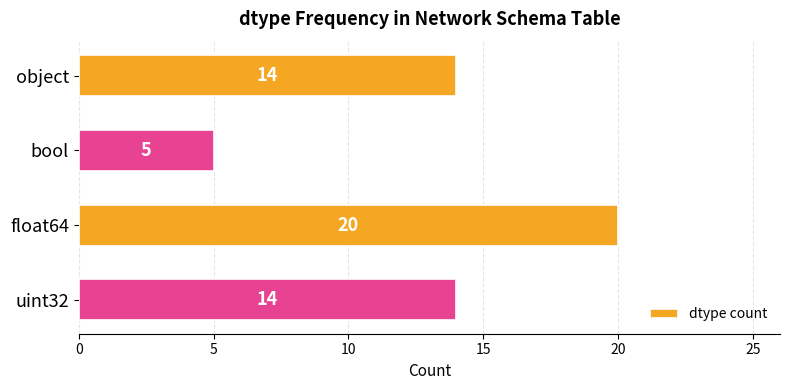

What position from the bottom is bool?

3